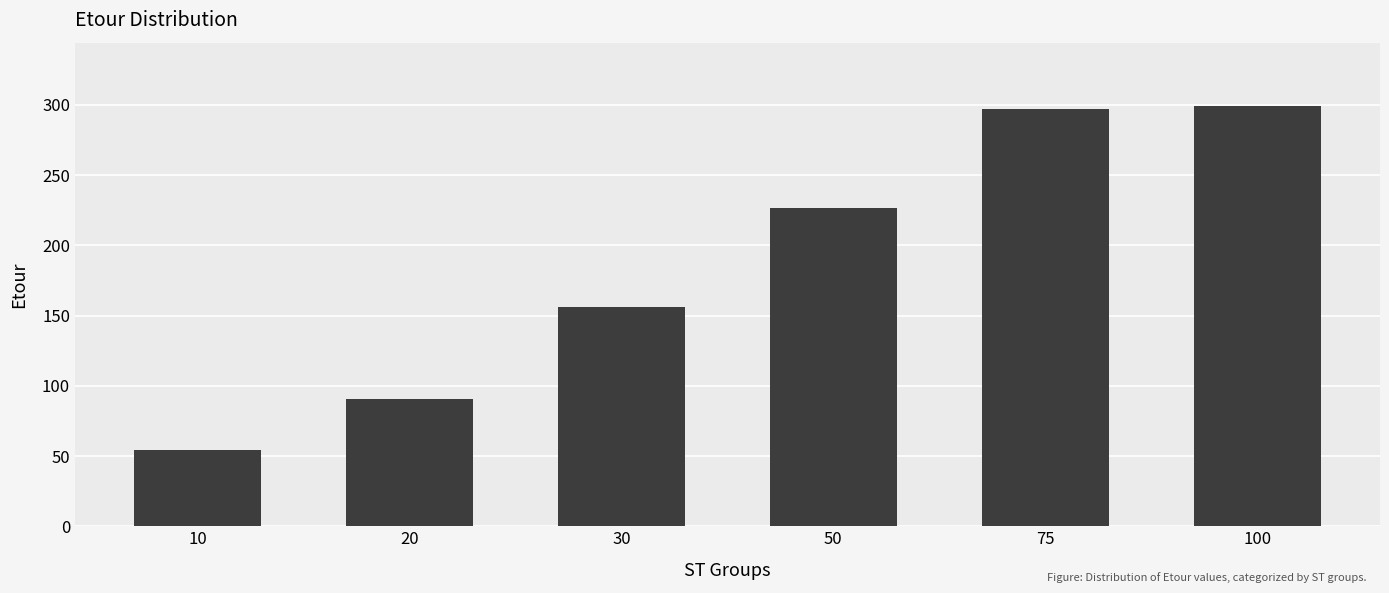

What is the average value?

187.2